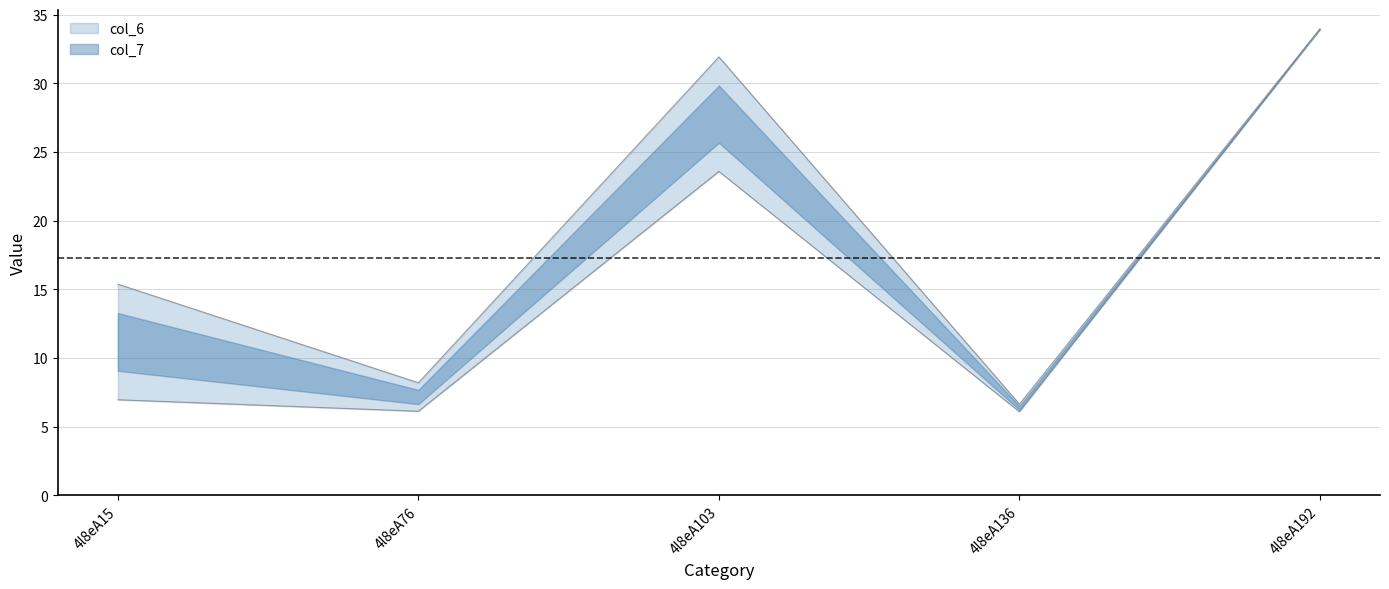

Which category has the highest value in the col_7 series?

4l8eA192